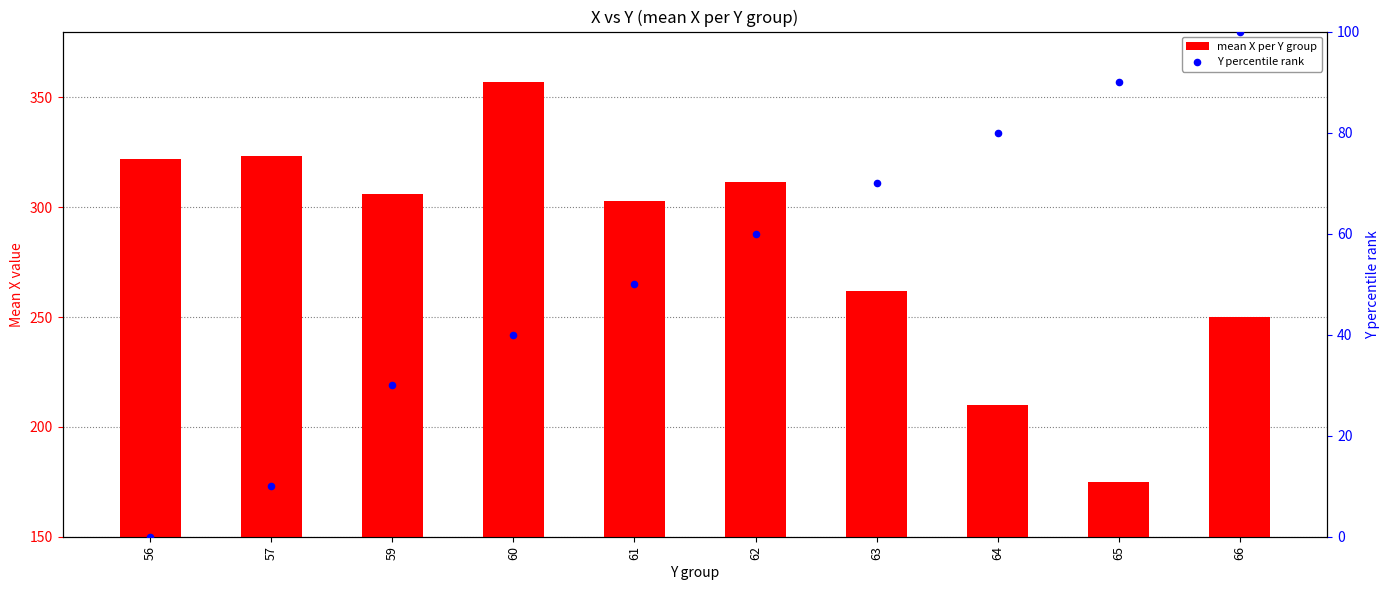

What are all the series names shown in the legend?

mean X per Y group, Y percentile rank